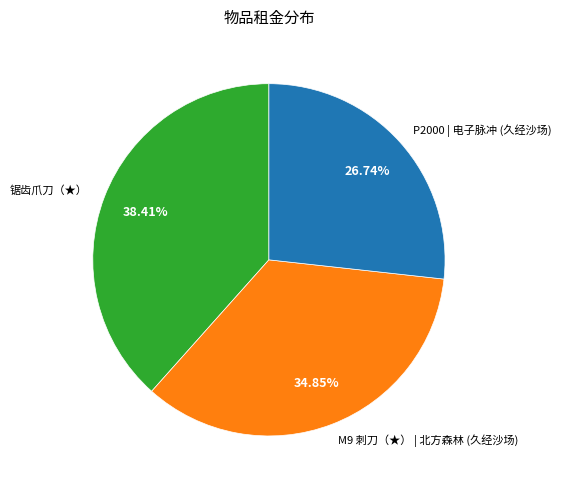

How many slices are in this pie chart?

3